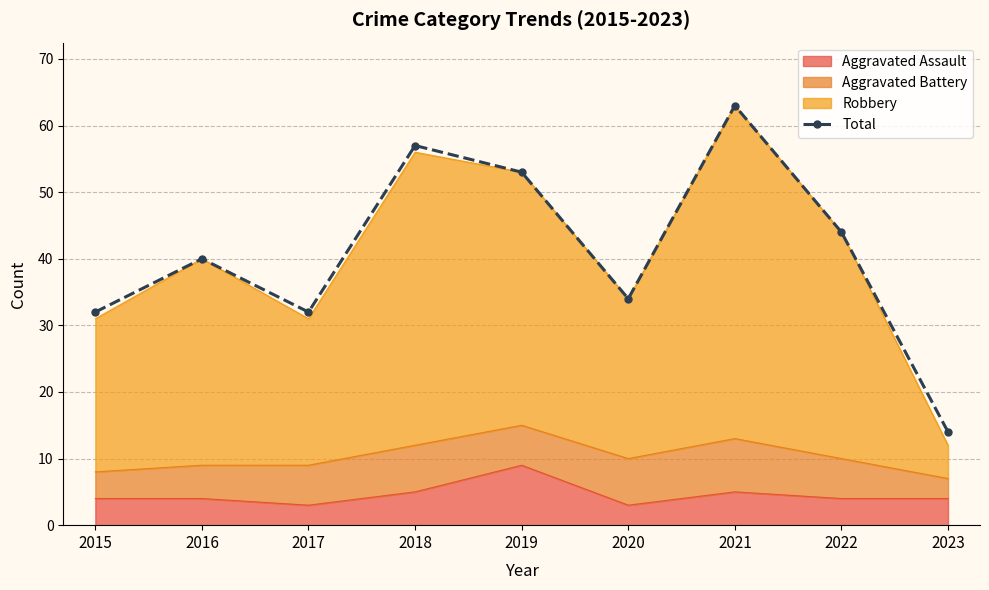

Reading left to right, transcribe all the data shown in this chart.

32	40	32	57	53	34	63	44	14